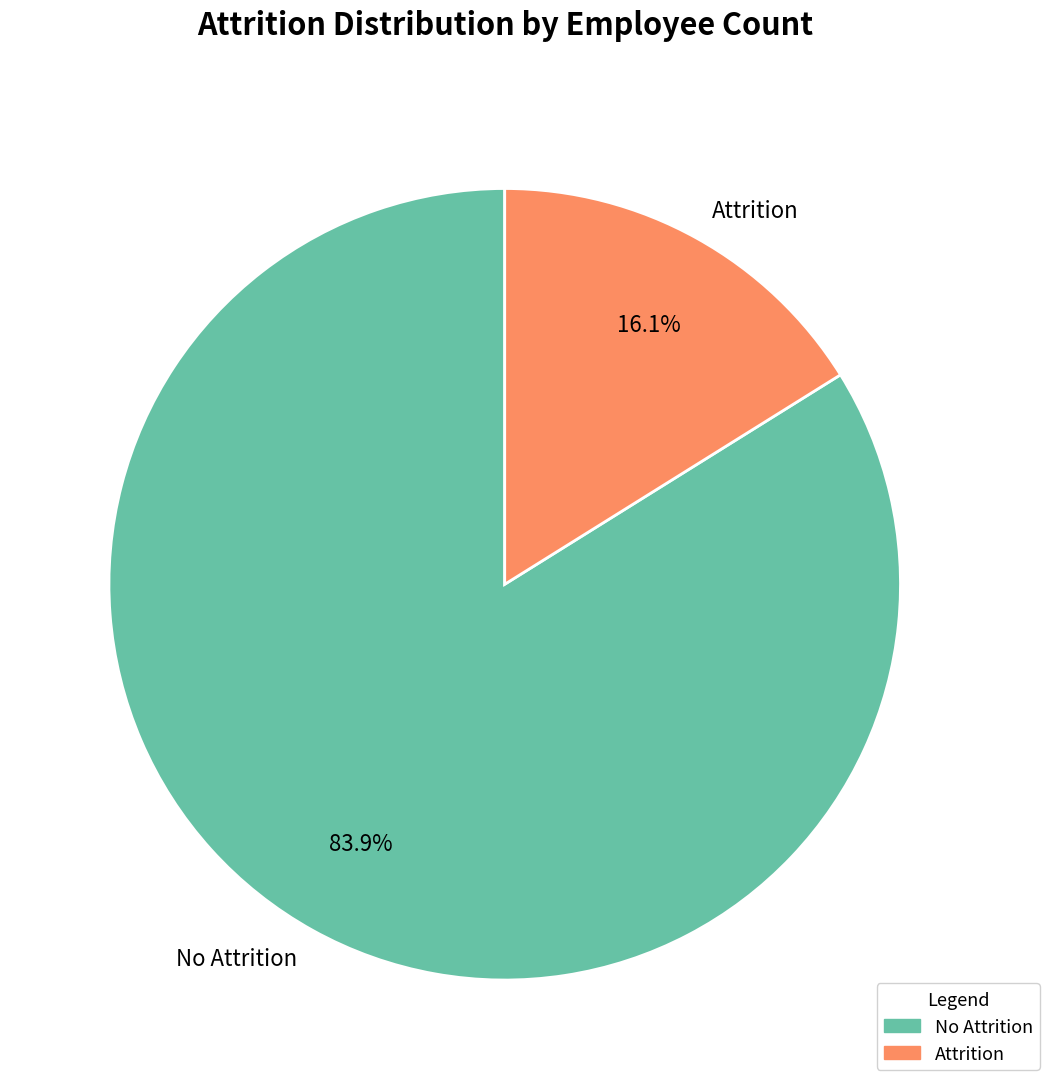

What is the total percentage of Attrition and No Attrition?

100.0%